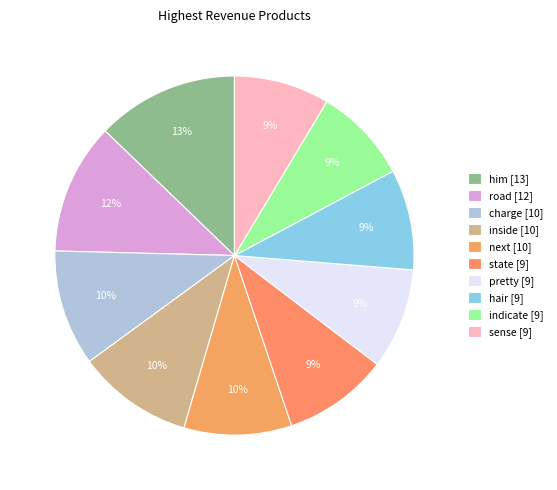

Is it true that indicate is 9% of the pie?

True